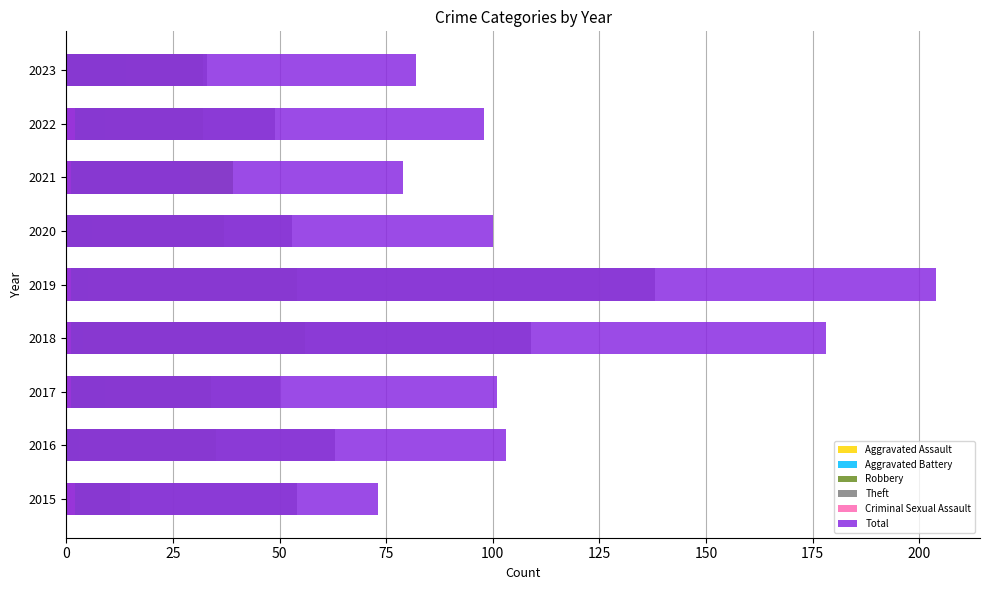

Reading left to right, what are all the values shown in this chart?

Aggravated Assault: 1	2	7	8	5	4	2	5	3
Aggravated Battery: 1	3	9	4	5	6	8	9	14
Robbery: 15	35	34	56	54	37	39	32	32
Theft: 54	63	50	109	138	53	29	49	33
Criminal Sexual Assault: 2	0	1	1	1	0	1	2	0
Total: 73	103	101	178	204	100	79	98	82